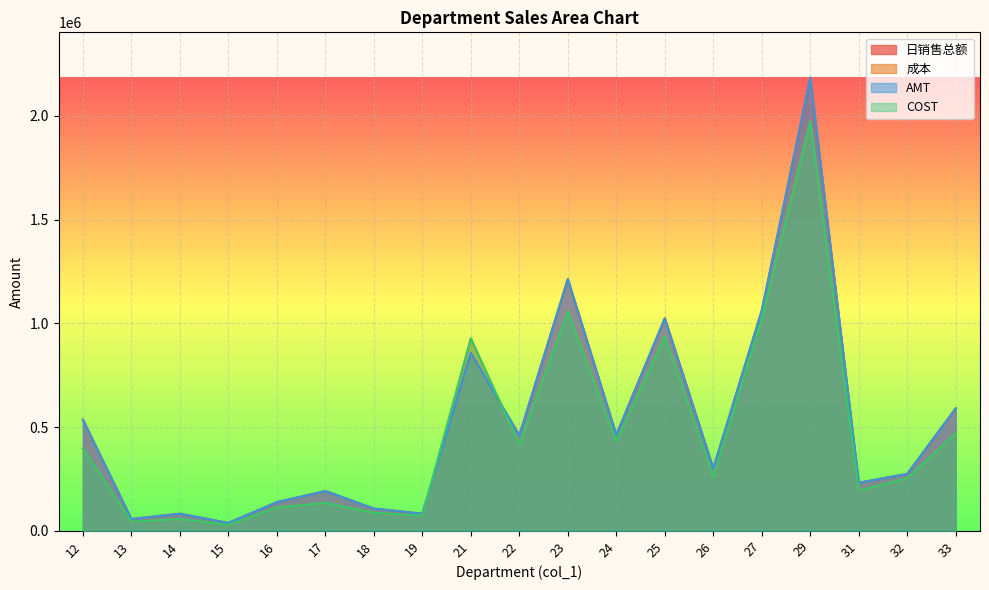

Reading left to right, list all the values displayed in this chart.

日销售总额: 536186.5	57025.5	82844.3	38291.6	138514.9	192177.8	107334.0	82967.9	858066.5	460199.9	1213709.3	462970.9	1024778.0	300702.7	1062579.5	2184629.5	231939.4	274771.2	590755.8
成本: 396138.0	44034.3	56856.9	29263.6	112611.1	134873.9	87392.9	73436.6	927234.8	417924.3	1056385.7	431122.3	937800.3	259323.6	1021788.2	1974400.5	194260.4	253696.4	470533.7
AMT: 536187.1	57025.5	82846.2	38291.7	138514.9	192178.0	107334.0	82968.0	858066.1	460199.9	1213709.6	462970.9	1024778.0	300702.4	1062581.0	2184630.8	231939.4	274771.2	590755.8
COST: 396138.0	44034.3	56856.9	29263.6	112611.1	134873.9	87392.9	73436.6	927234.8	417924.3	1056385.7	431122.3	937800.3	259323.6	1021788.2	1974400.6	194260.4	253696.4	470533.7